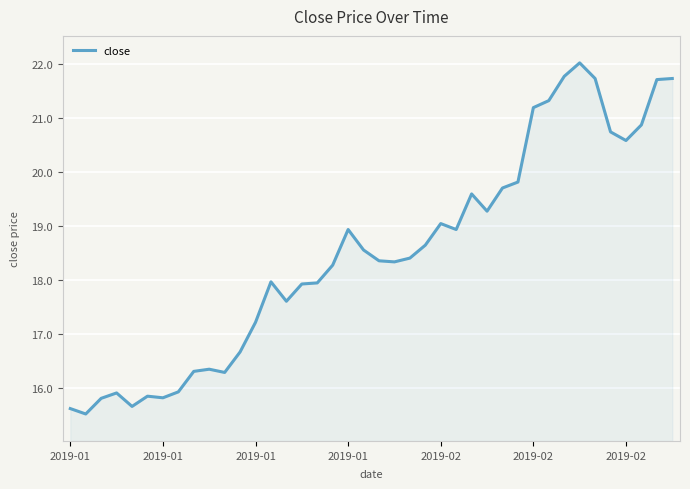

What is the minimum value shown in the chart?

15.5